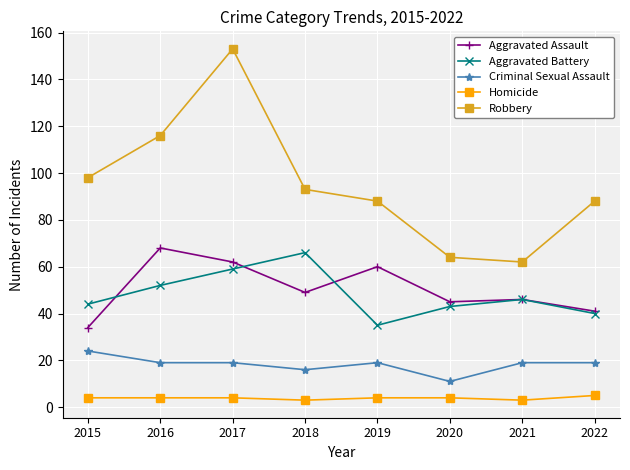

What is the minimum value for Aggravated Assault?

34